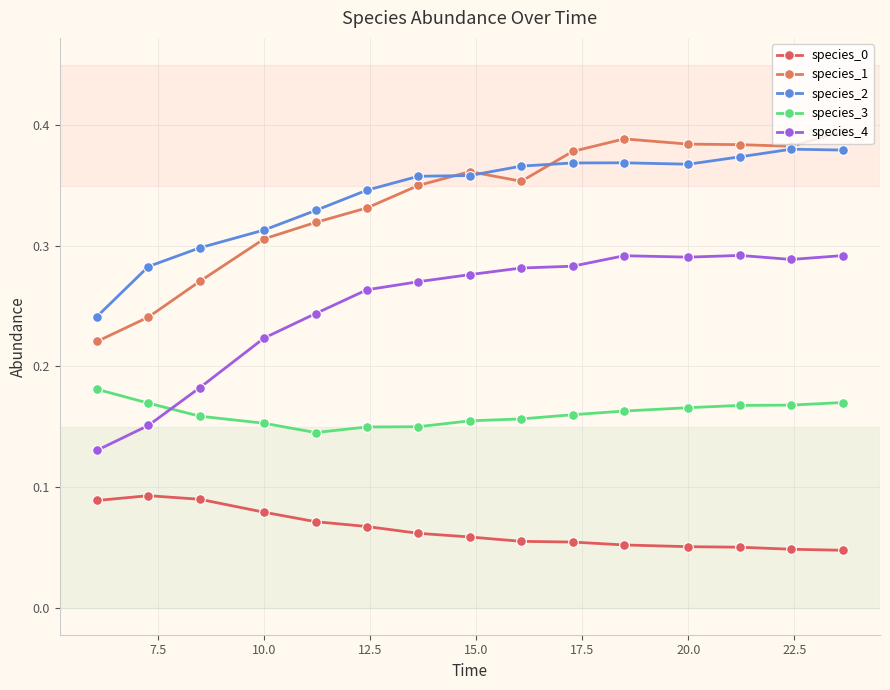

How many distinct data groups are displayed?

5